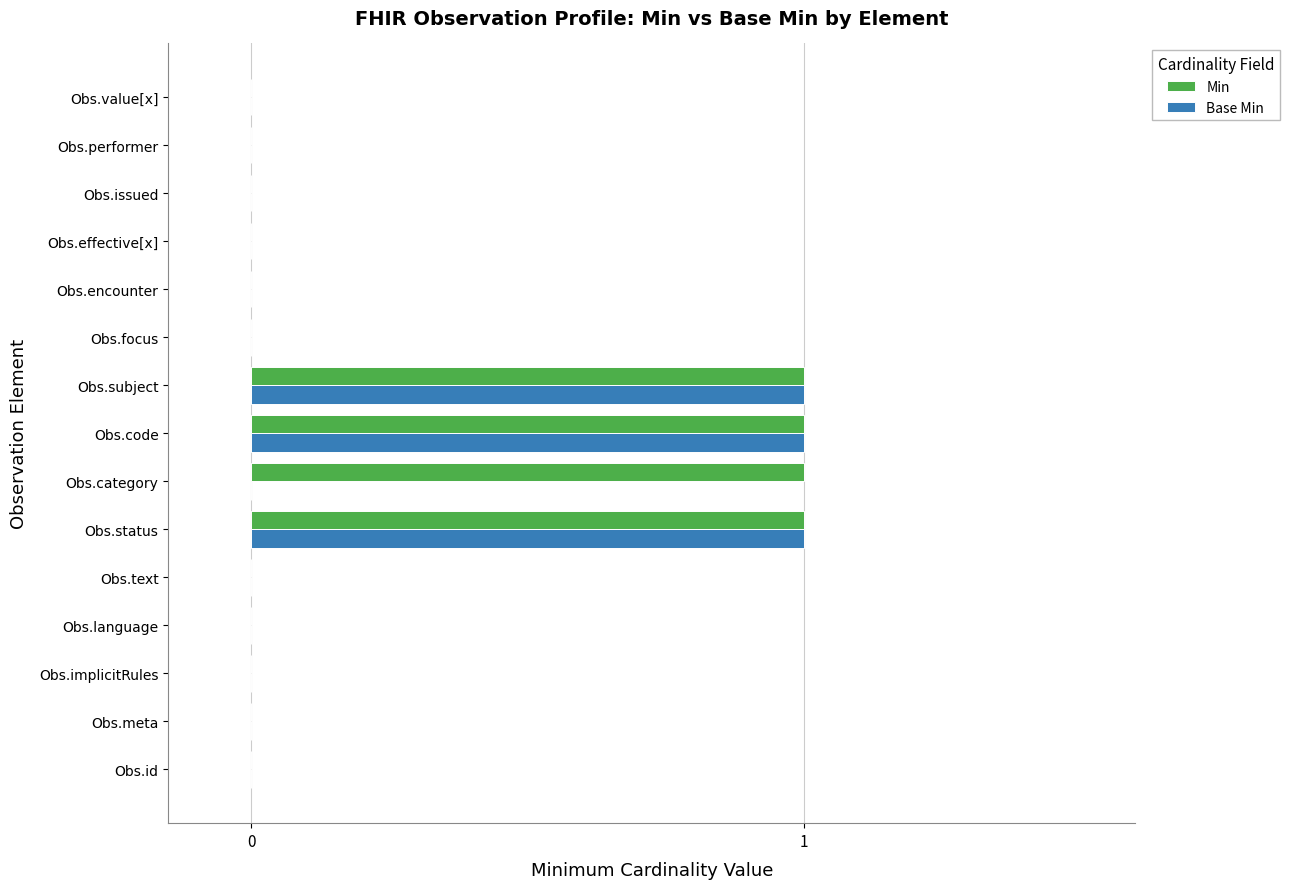

True or false: Base Min has a value of 0 at Obs.implicitRules.

True